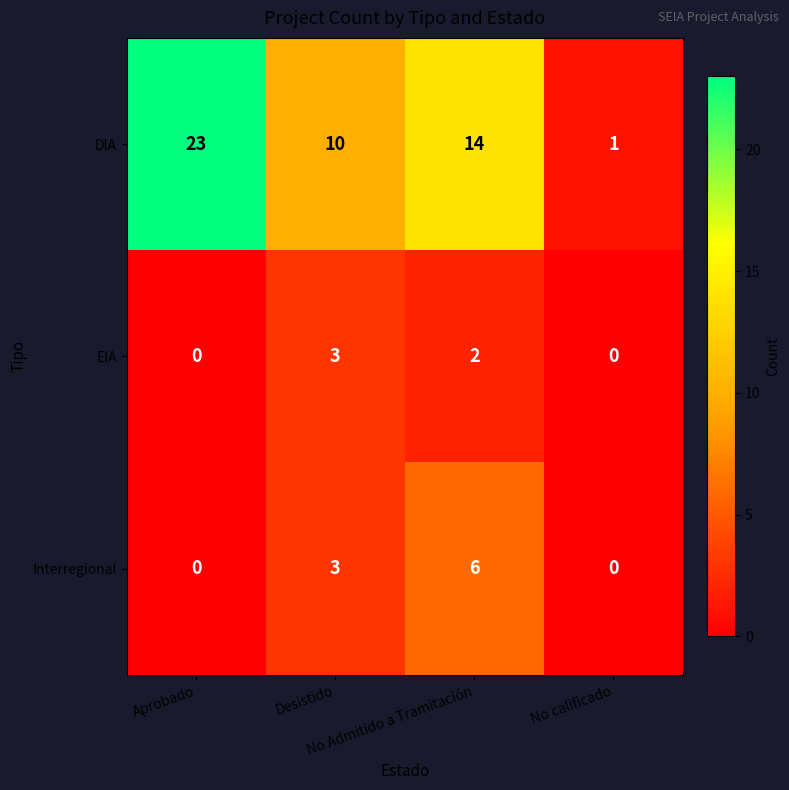

How many DIA values are between 10 and 23?

3